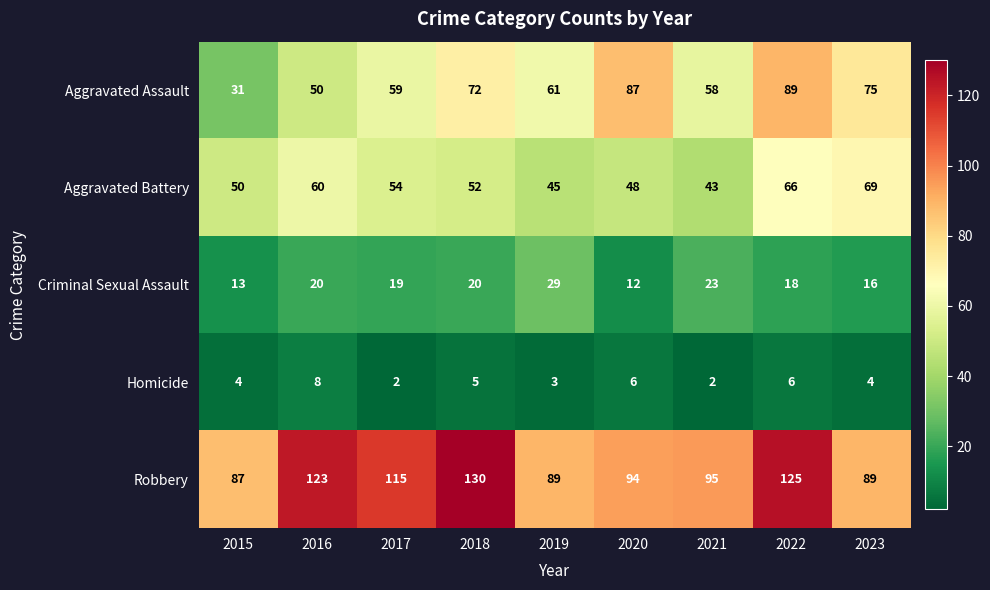

What is the difference between the maximum and minimum values in the Criminal Sexual Assault series?

17